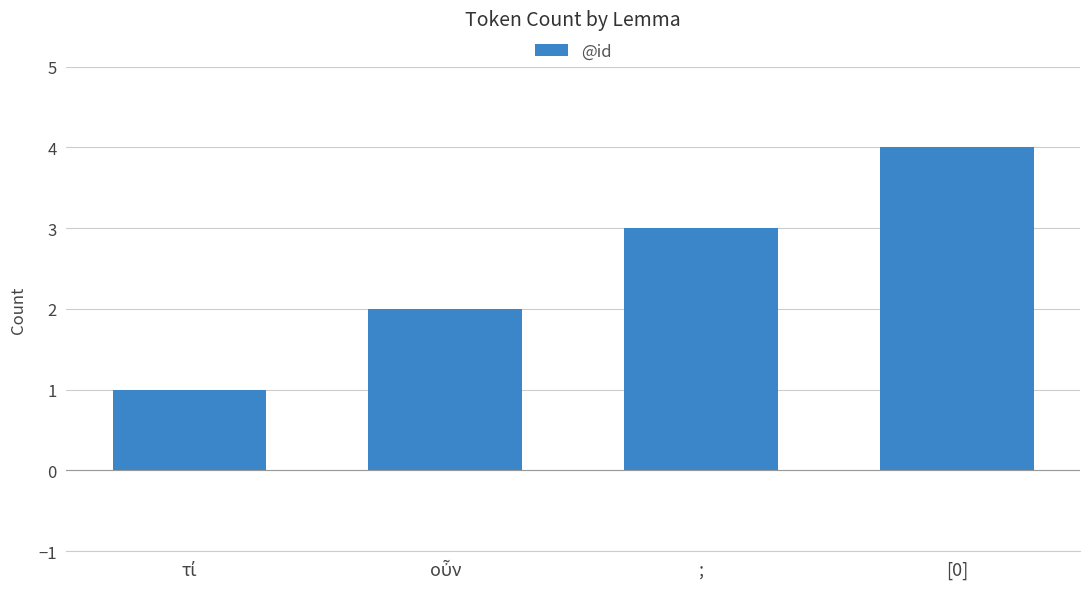

What is the greatest value displayed?

4